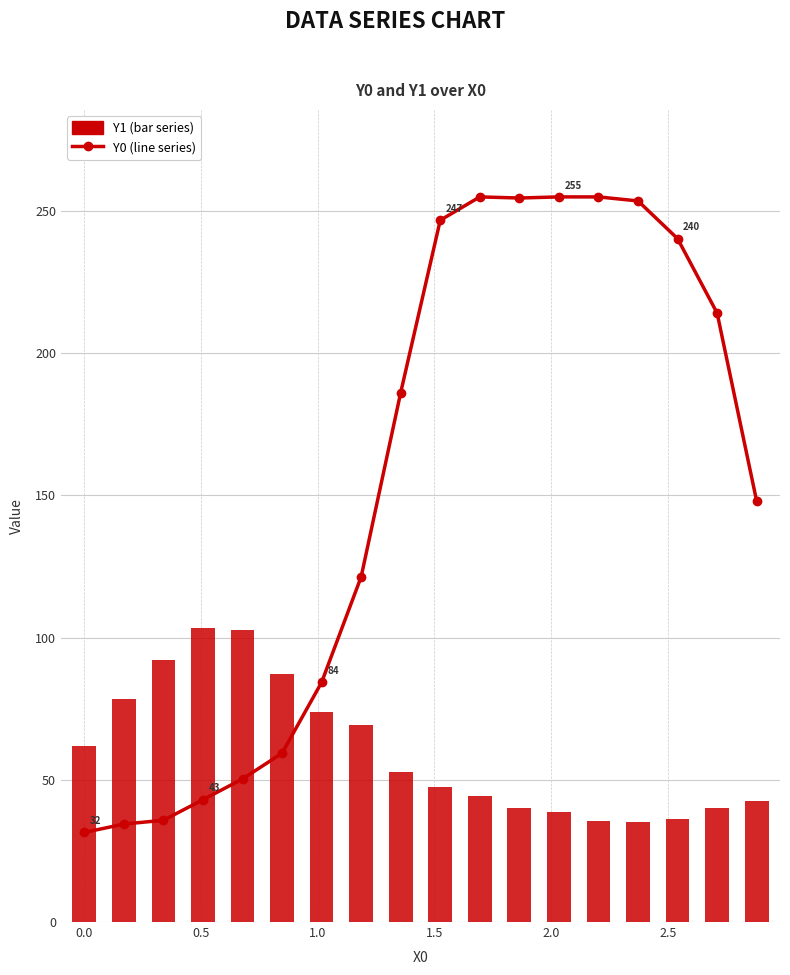

What is the value of the Y0 (line series) bar at the 13th from the left?

255.0